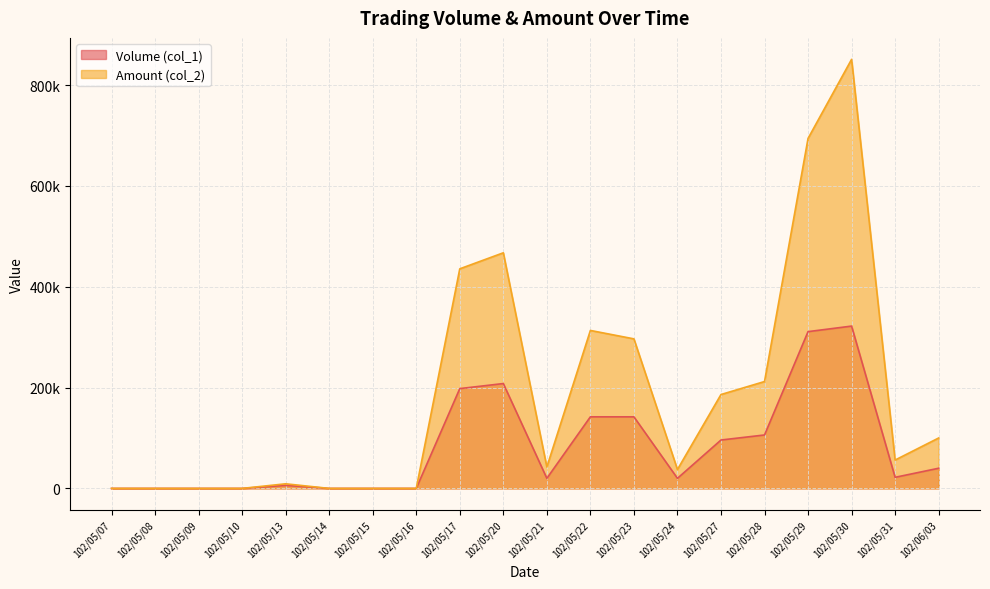

Rank the categories by Amount (col_2) value from lowest to highest.

102/05/07, 102/05/08, 102/05/09, 102/05/10, 102/05/14, 102/05/15, 102/05/16, 102/05/13, 102/05/24, 102/05/21, 102/05/31, 102/06/03, 102/05/27, 102/05/28, 102/05/23, 102/05/22, 102/05/17, 102/05/20, 102/05/29, 102/05/30